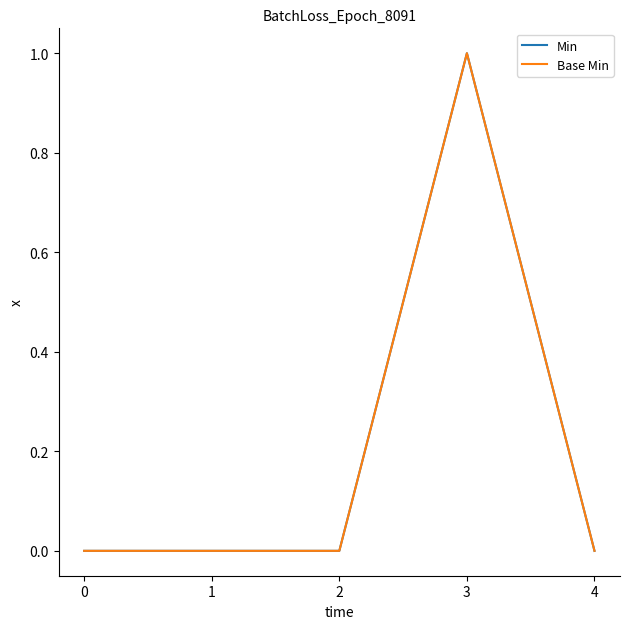

True or false: Base Min and Min cross at least once.

False